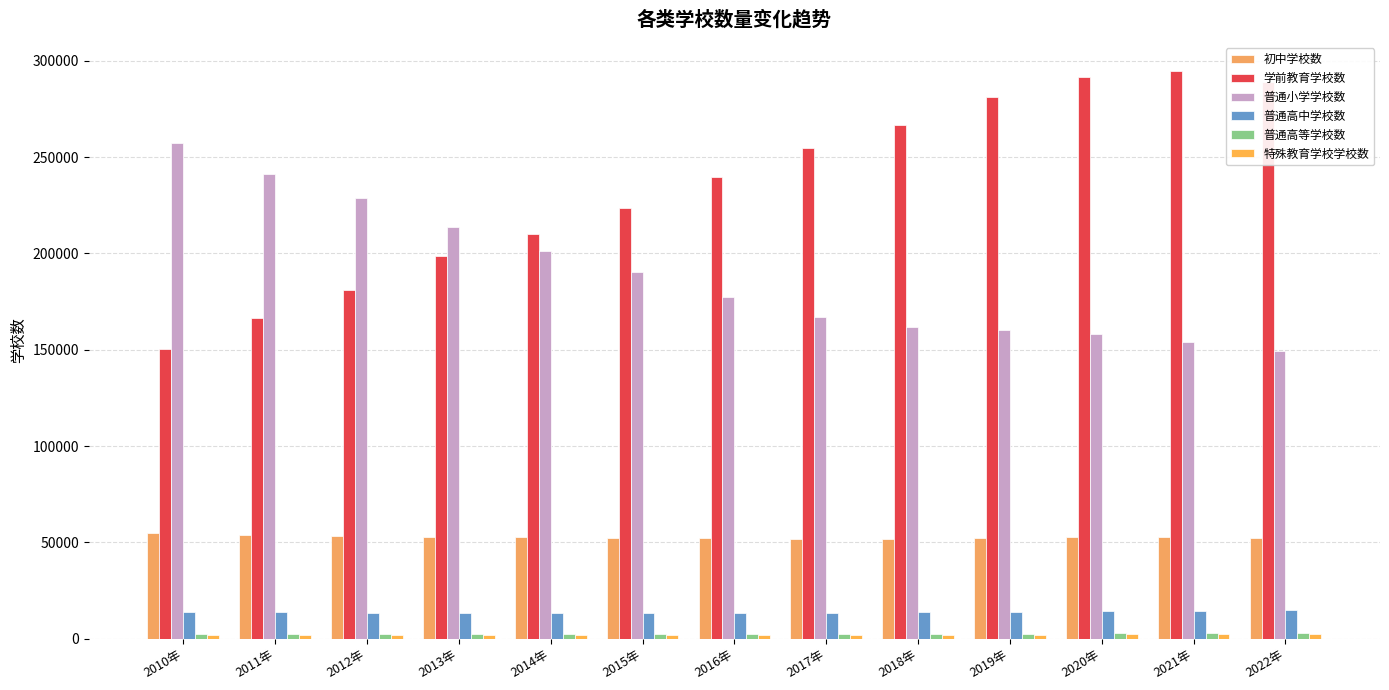

How many values in the 普通高中学校数 series are below 13688?

6